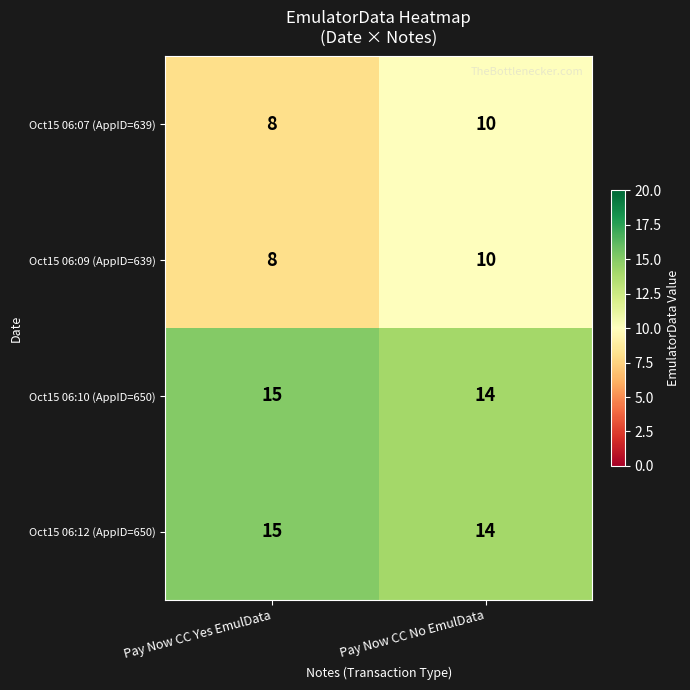

Read the Oct15 06:10 (AppID=650) value at Pay Now CC No EmulData.

14